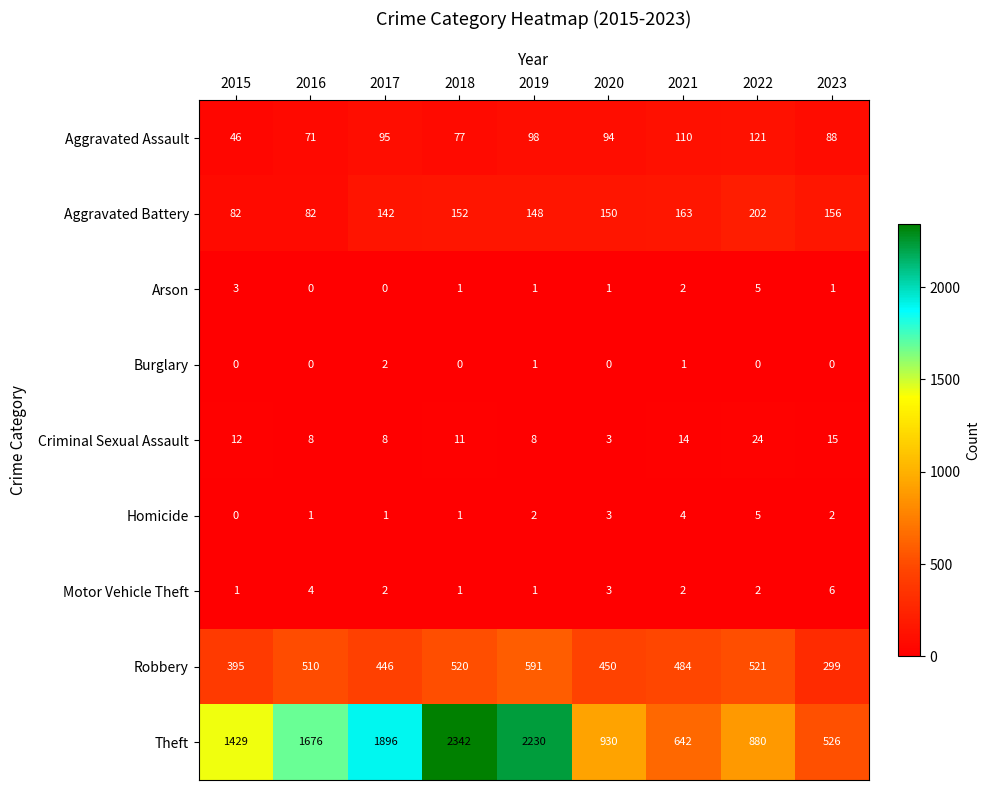

Count the Homicide values in the range 1 to 3.

6